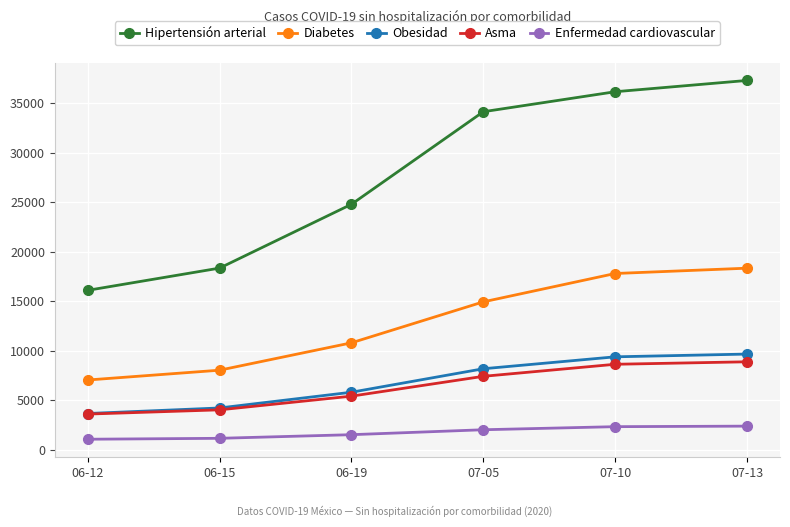

Is it true that Hipertensión arterial equals 36145 at 07-10?

True